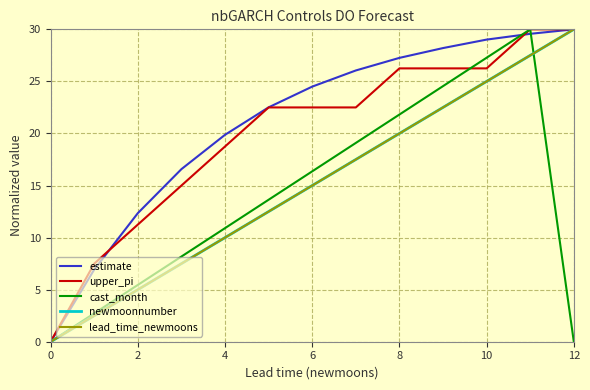

Does the chart have visible grid lines?

Yes